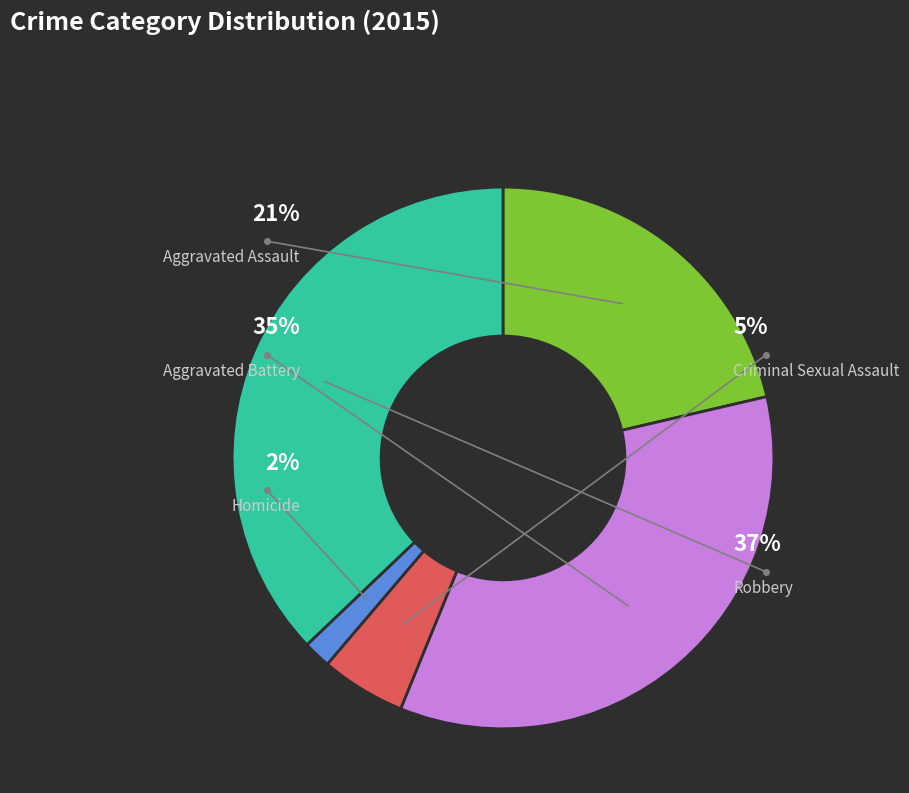

To the nearest percent, what is the difference between the Criminal Sexual Assault and Homicide slice percentages?

3%